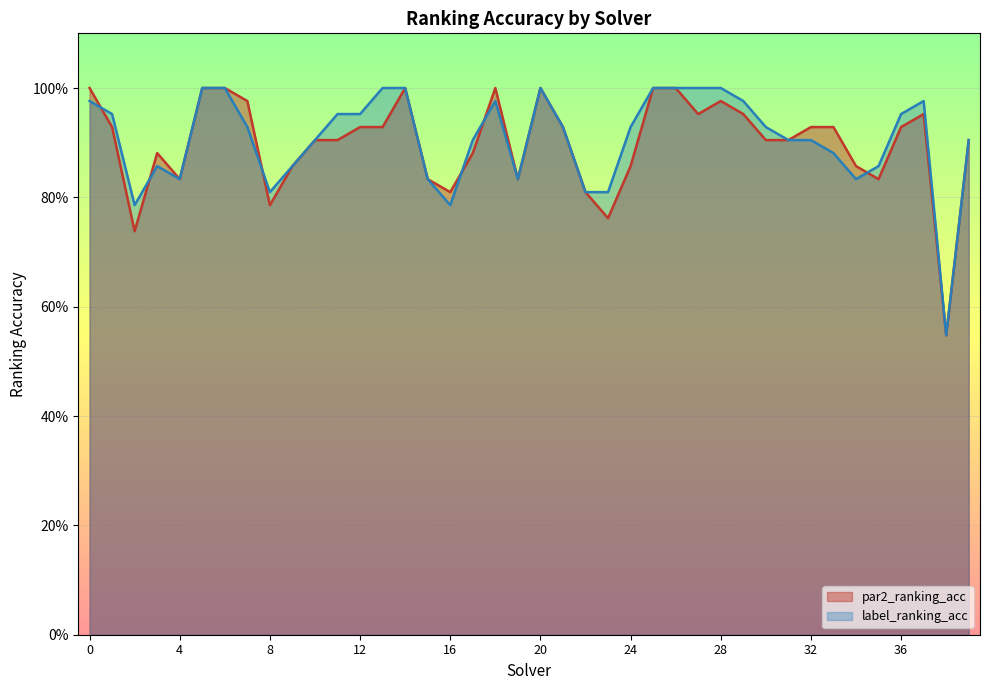

Which series has the largest total across all categories?

label_ranking_acc